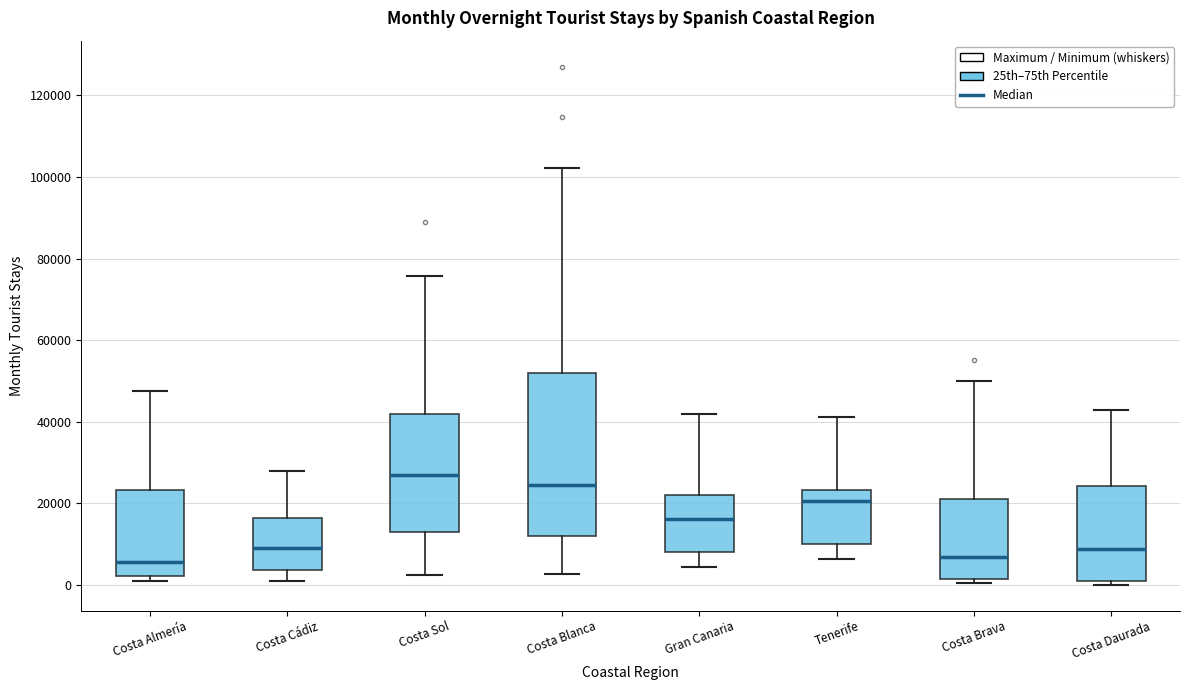

Reading left to right, transcribe this box plot: for each box, give where its median line is, the range the box spans, and where its two whiskers end, as read against the y-axis. The values are not printed on the chart, so give them approximately, as read against the axis.

Costa Almería: median 6000, box 2000 to 24000, whiskers 0 to 48000
Costa Cádiz: median 8000, box 4000 to 16000, whiskers 0 to 28000
Costa Sol: median 26000, box 12000 to 42000, whiskers 2000 to 76000
Costa Blanca: median 24000, box 12000 to 52000, whiskers 2000 to 102000
Gran Canaria: median 16000, box 8000 to 22000, whiskers 4000 to 42000
Tenerife: median 20000, box 10000 to 24000, whiskers 6000 to 42000
Costa Brava: median 6000, box 2000 to 22000, whiskers 0 to 50000
Costa Daurada: median 8000, box 0 to 24000, whiskers 0 (just below the box's lower edge) to 42000